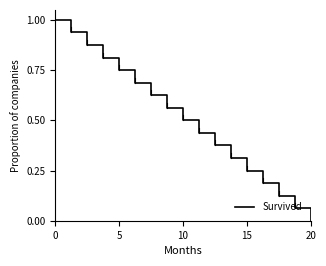

What is the maximum value shown in the chart?

1.0